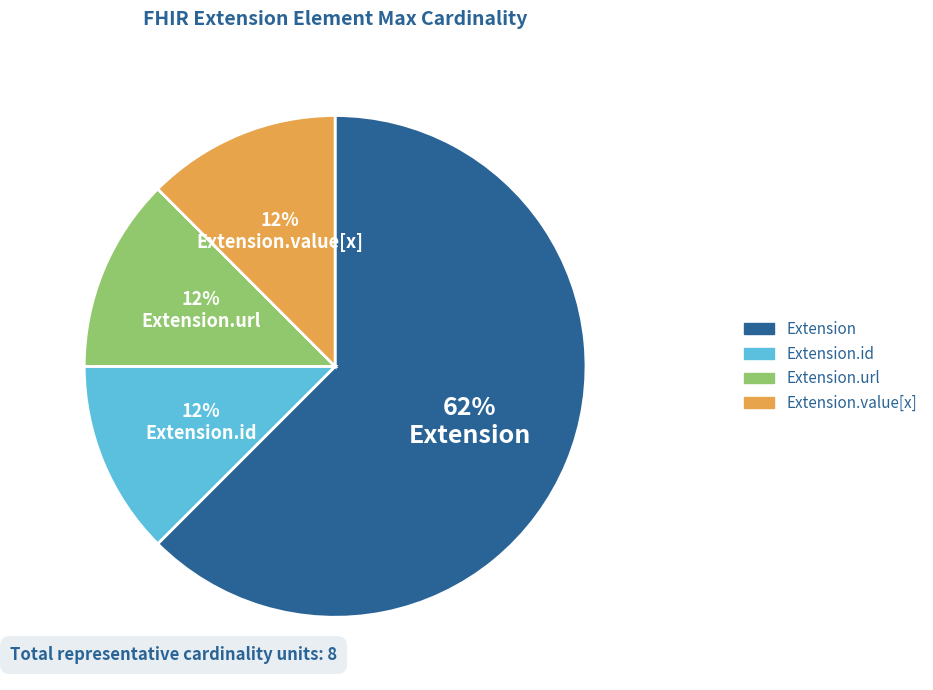

The Extension.value[x] slice represents 12% of the pie. True or false?

True